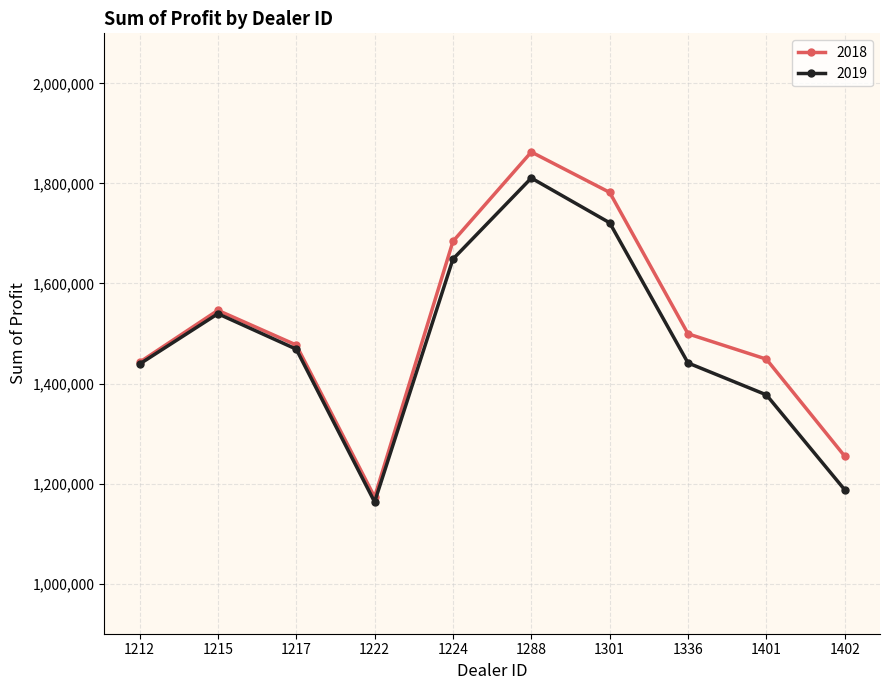

What is the value of the 2019 point at the 9th from the left?

1377400.0